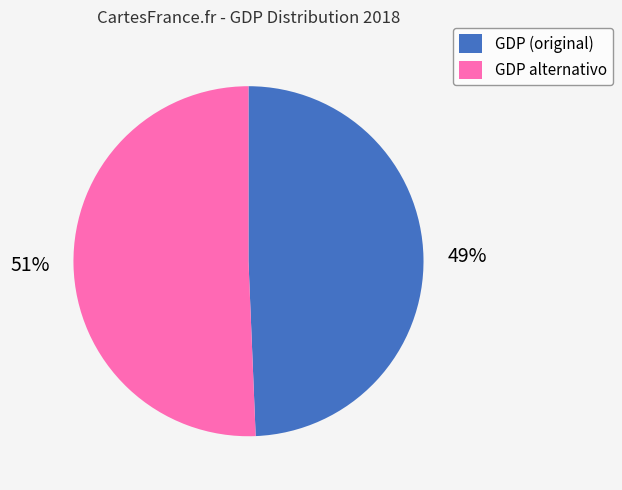

Between GDP (original) and GDP alternativo, which is larger?

GDP alternativo